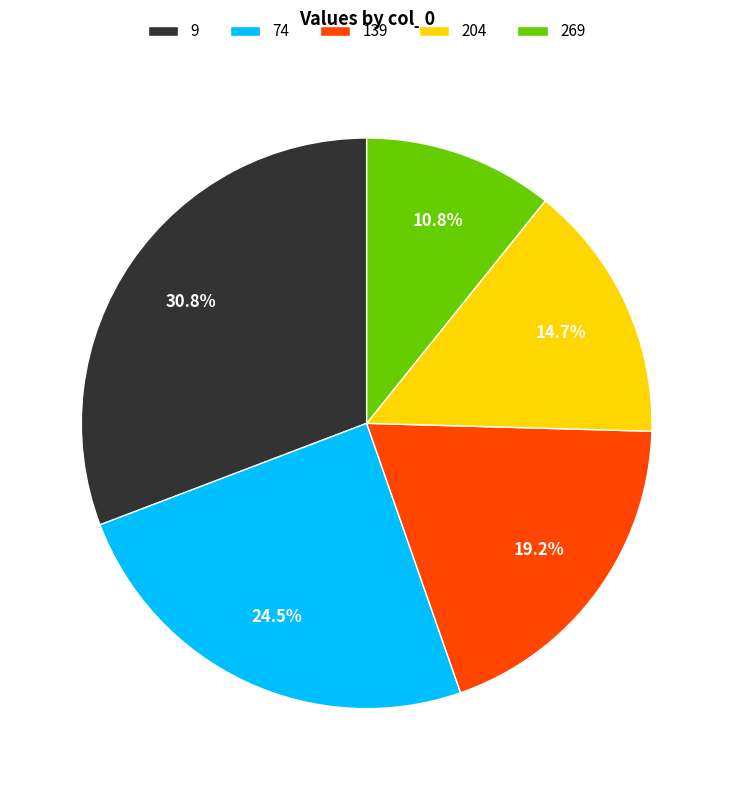

How many segments does this pie chart have?

5